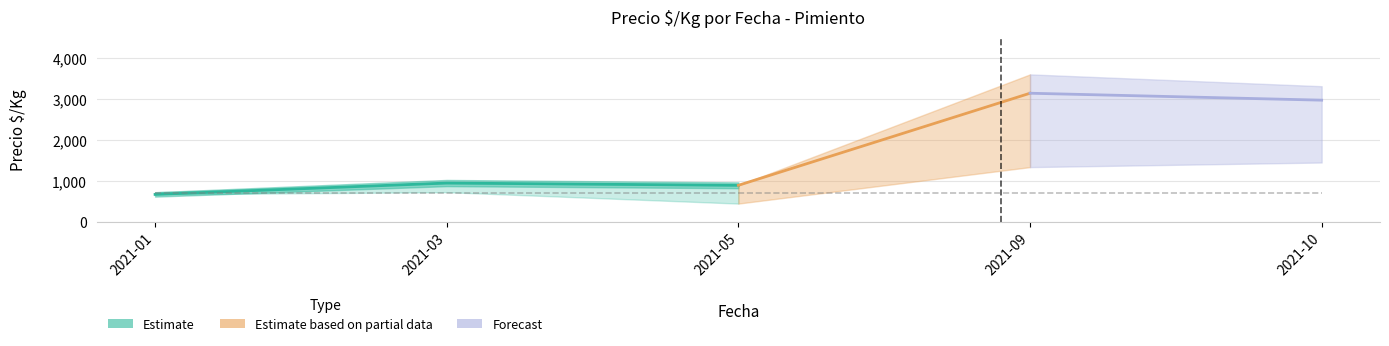

Read the value at 2021-01, to the nearest 10.

670